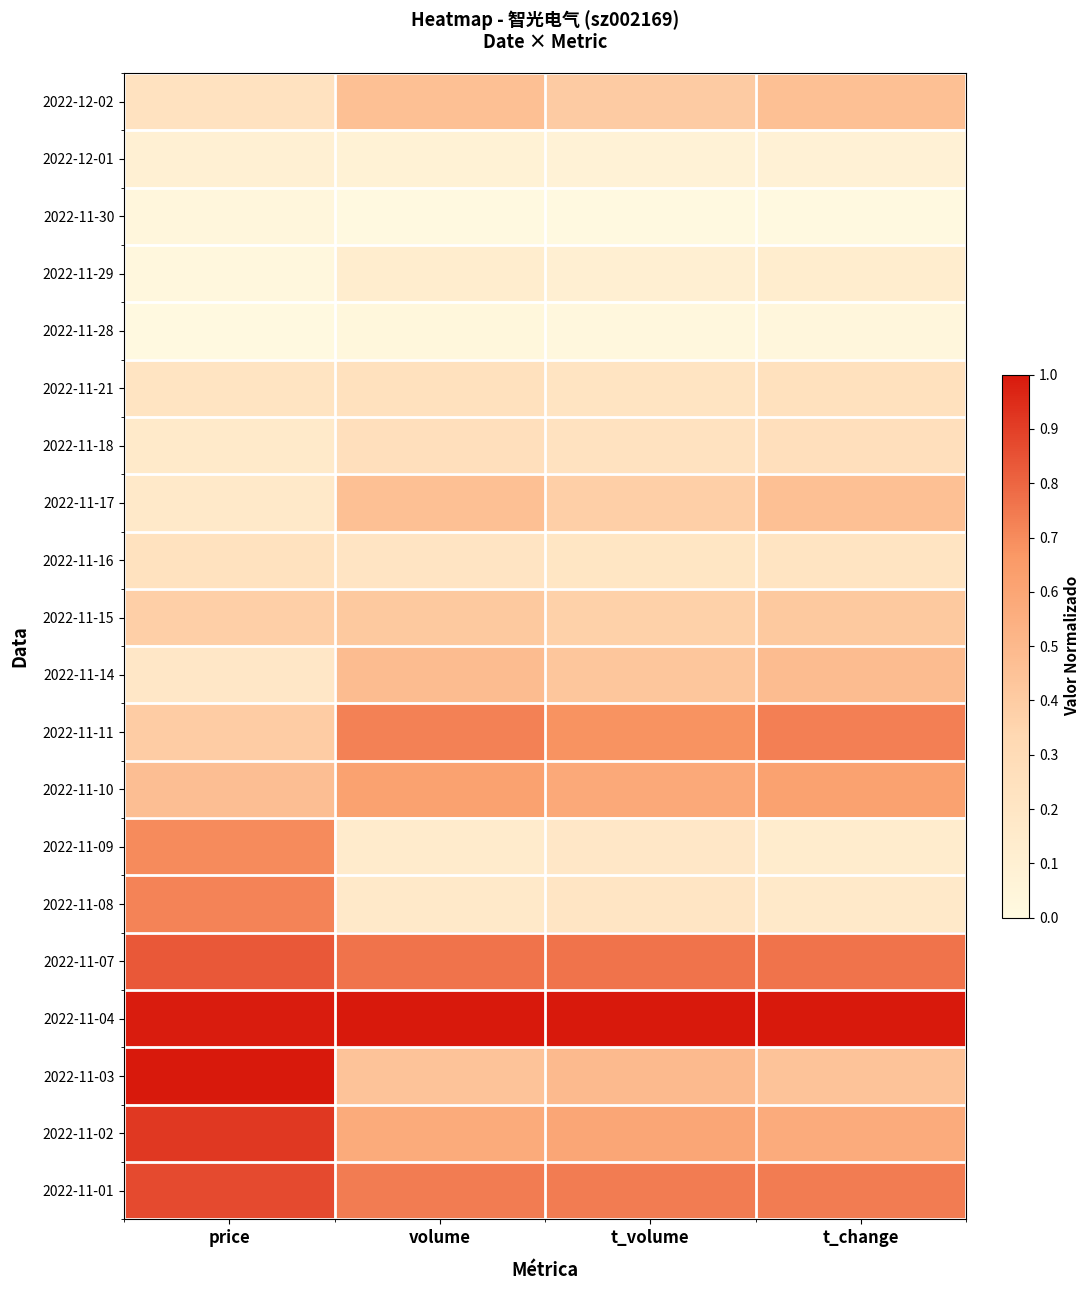

Rank the series by their maximum value, from lowest to highest.

2022-11-30, 2022-11-28, 2022-12-01, 2022-11-29, 2022-11-16, 2022-11-21, 2022-11-18, 2022-11-15, 2022-11-17, 2022-12-02, 2022-11-14, 2022-11-10, 2022-11-09, 2022-11-08, 2022-11-11, 2022-11-07, 2022-11-01, 2022-11-02, 2022-11-03, 2022-11-04